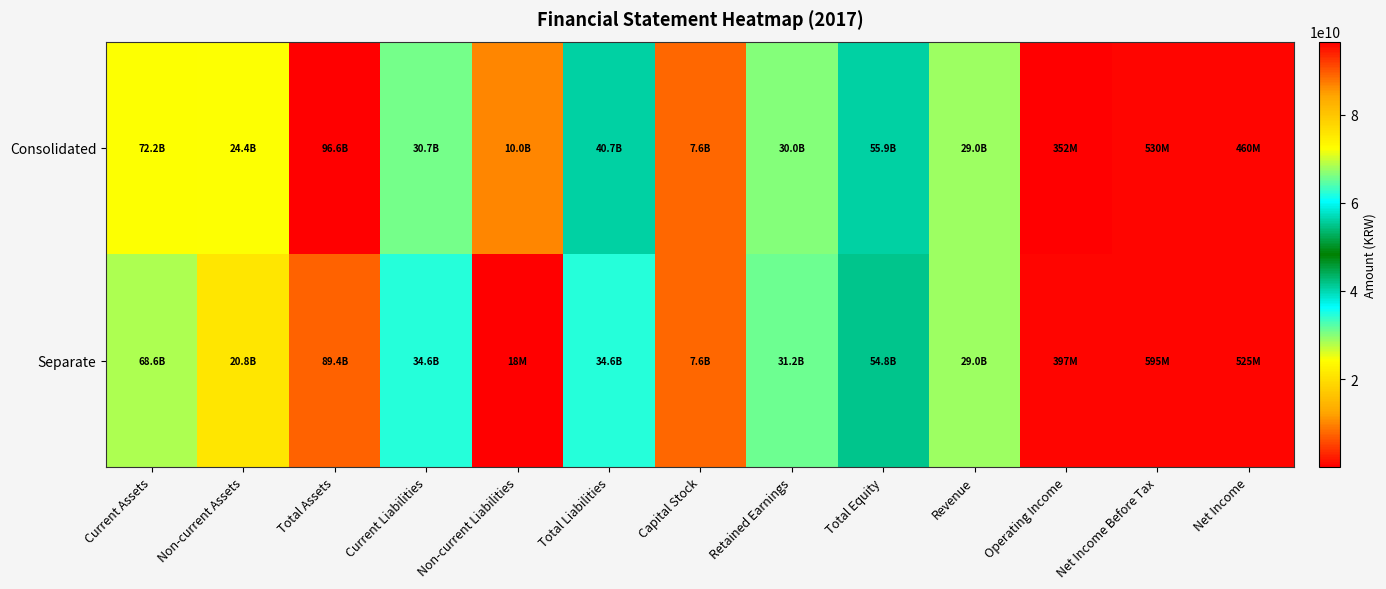

Which series has the largest total across all categories?

Consolidated